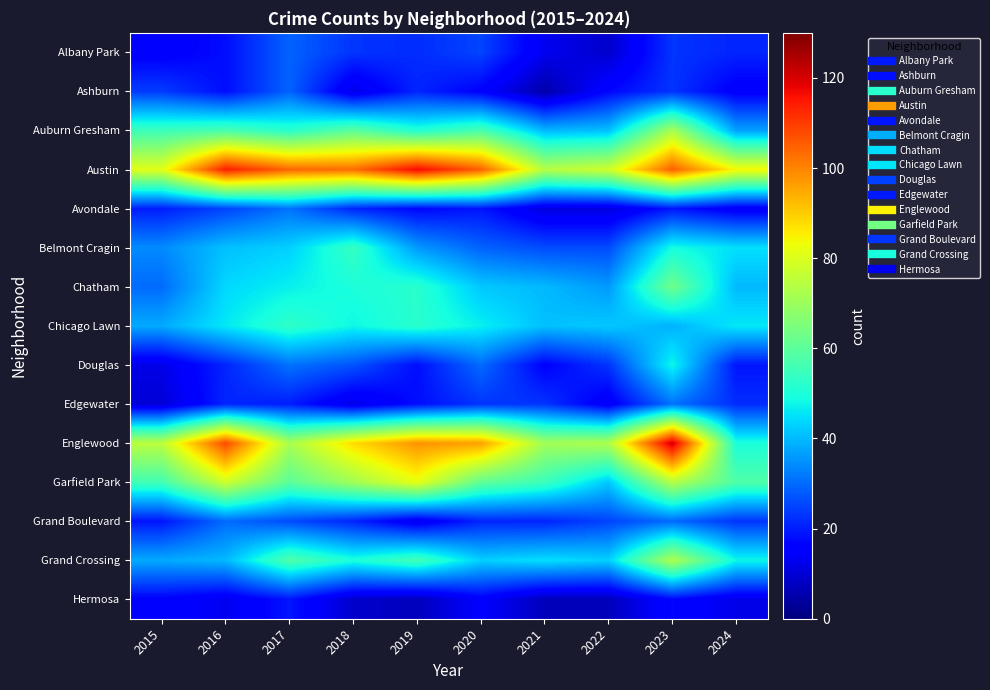

What is the smallest value displayed?

5